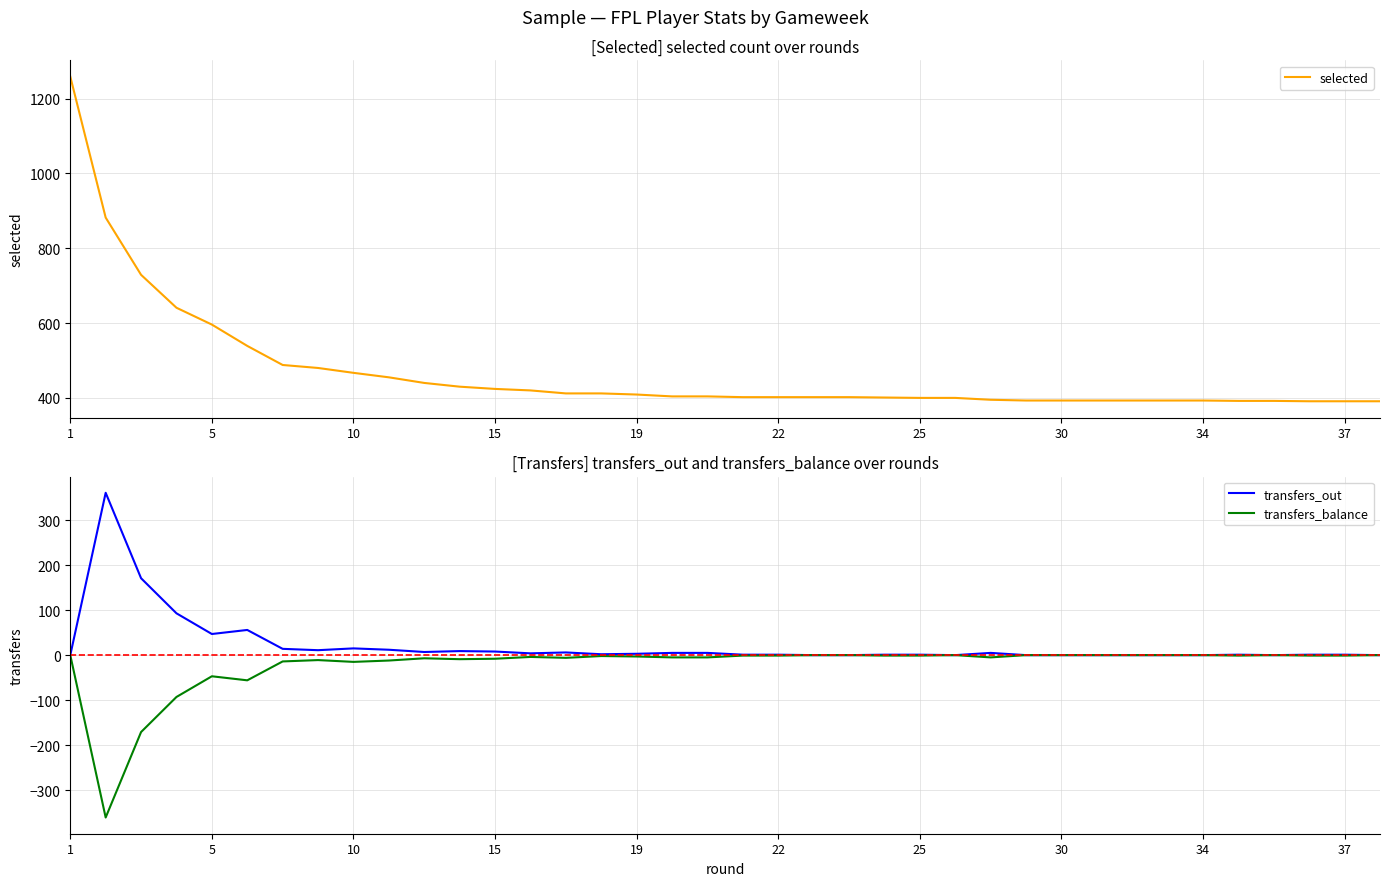

The value of transfers_out at 30 is -147. True or false?

False